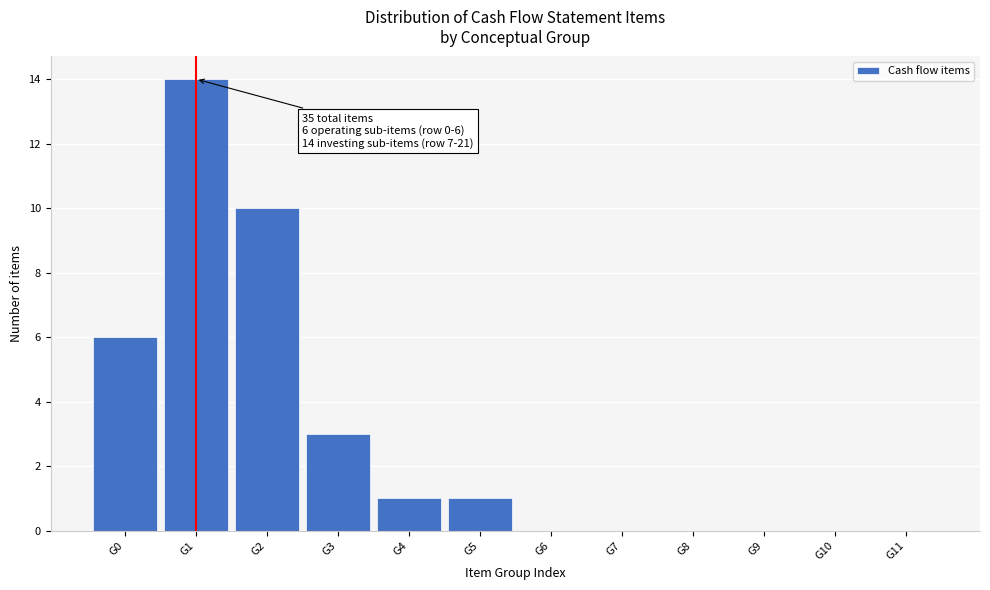

Reading left to right, transcribe all the data shown in this chart.

G0=6	G1=14	G2=10	G3=3	G4=1	G5=1	G6=0	G7=0	G8=0	G9=0	G10=0	G11=0